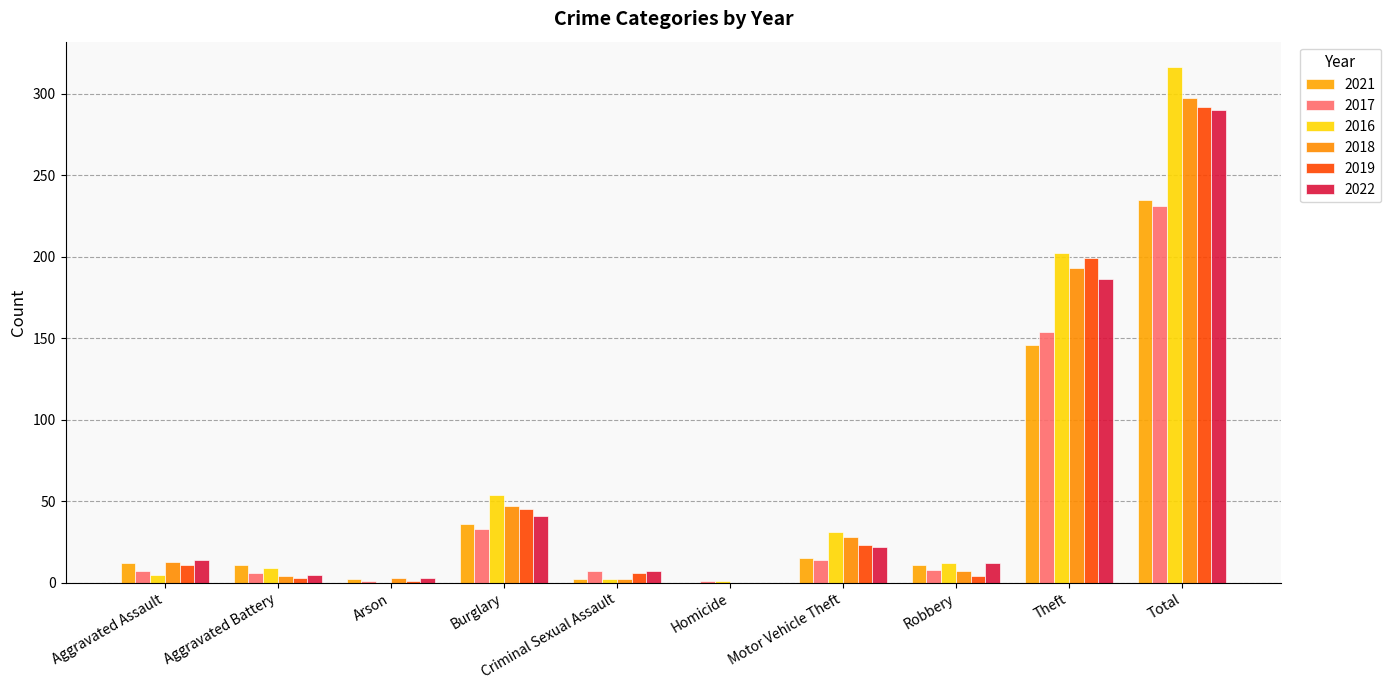

At how many categories does at least one series exceed 93?

2